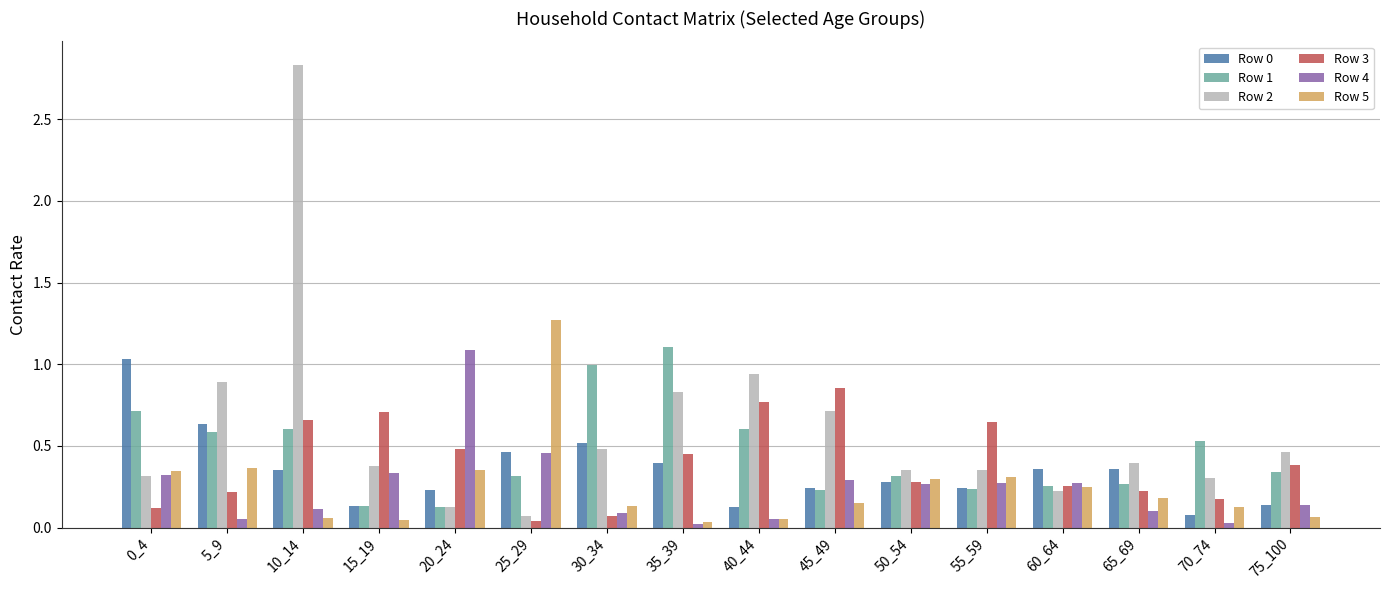

What is the difference between the maximum and second lowest values in the Row 4 series?

1.1